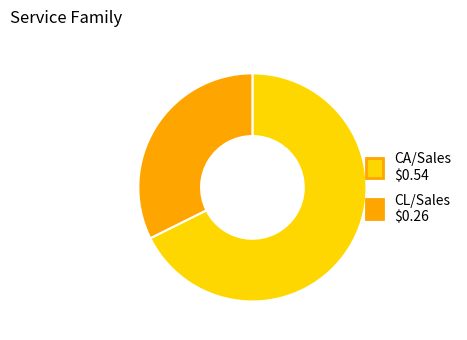

Is the sum of CA/Sales and CL/Sales greater than half?

Yes